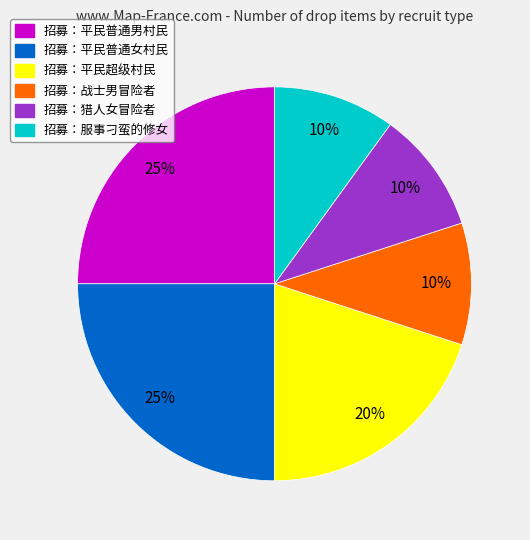

To the nearest percent, what is the average slice percentage?

17%